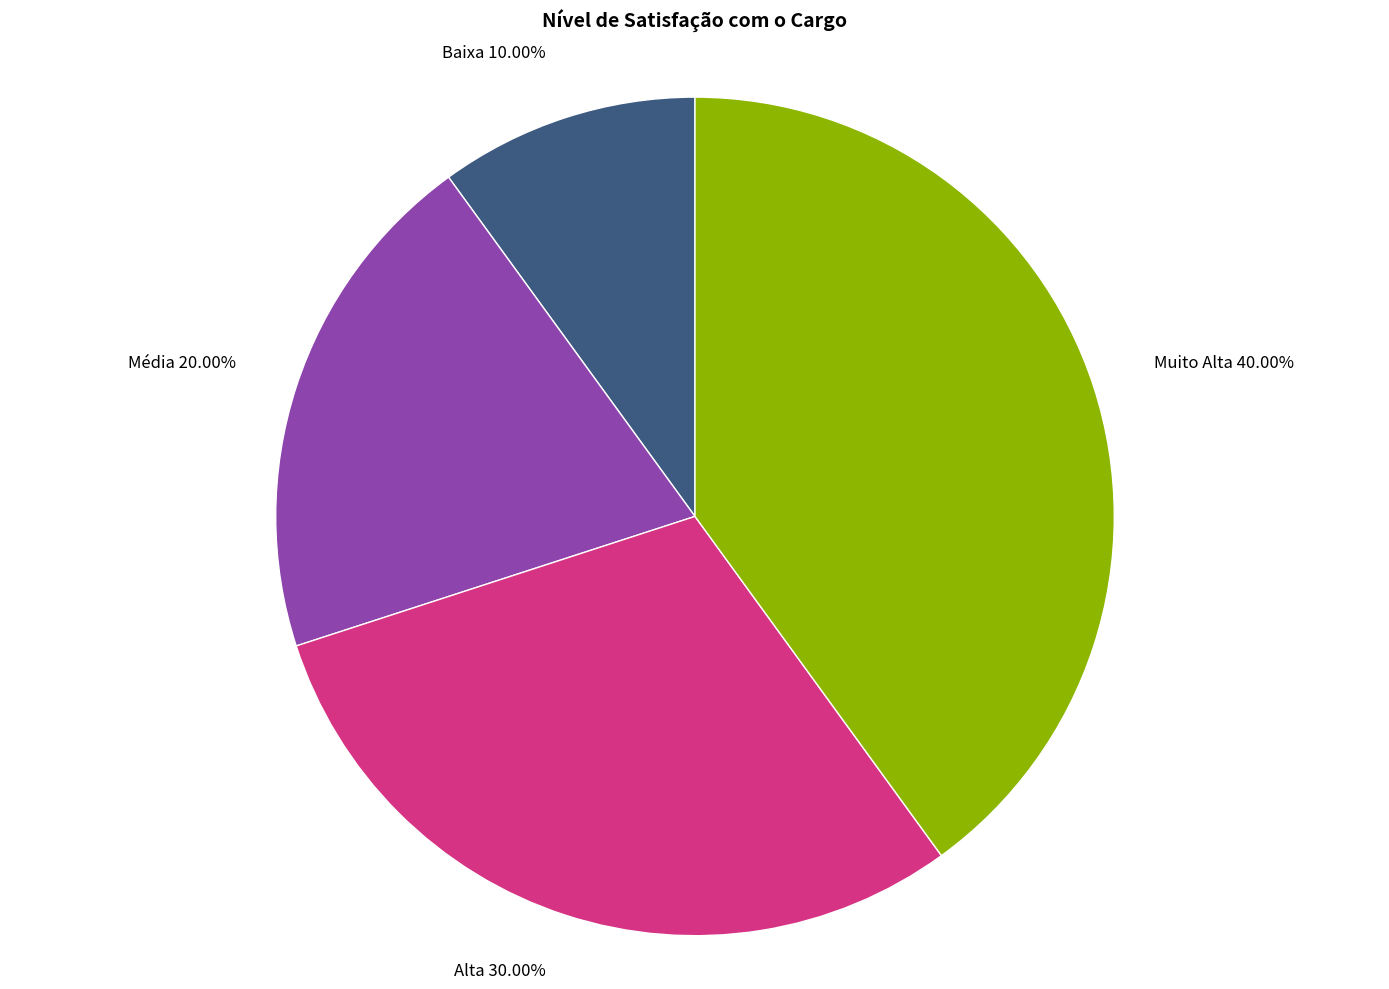

Does any single category account for the majority?

No